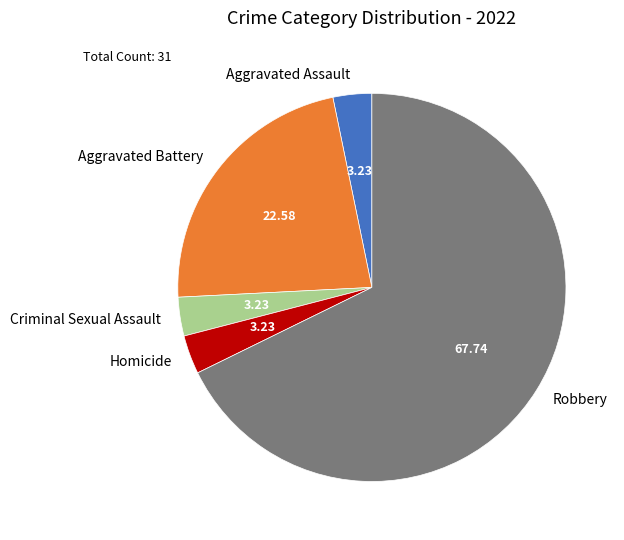

Do Criminal Sexual Assault and Homicide together represent more than half of the pie?

No